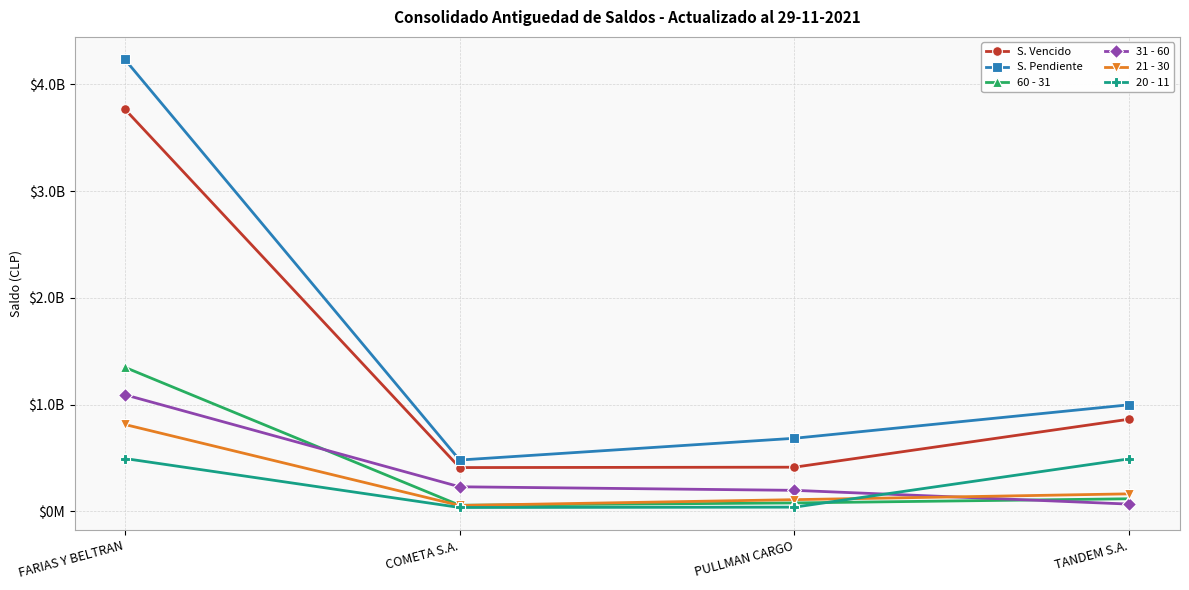

What is the total value across all series at TANDEM S.A.?

2698354872